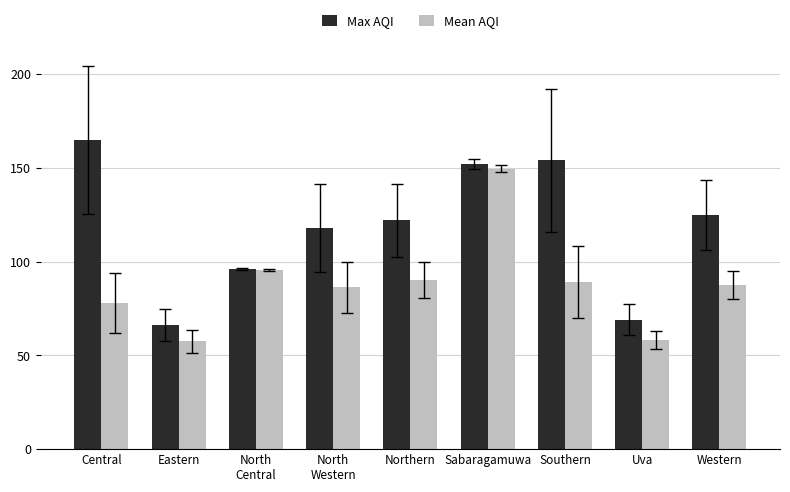

The value of Max AQI at Southern is 154.0. True or false?

True